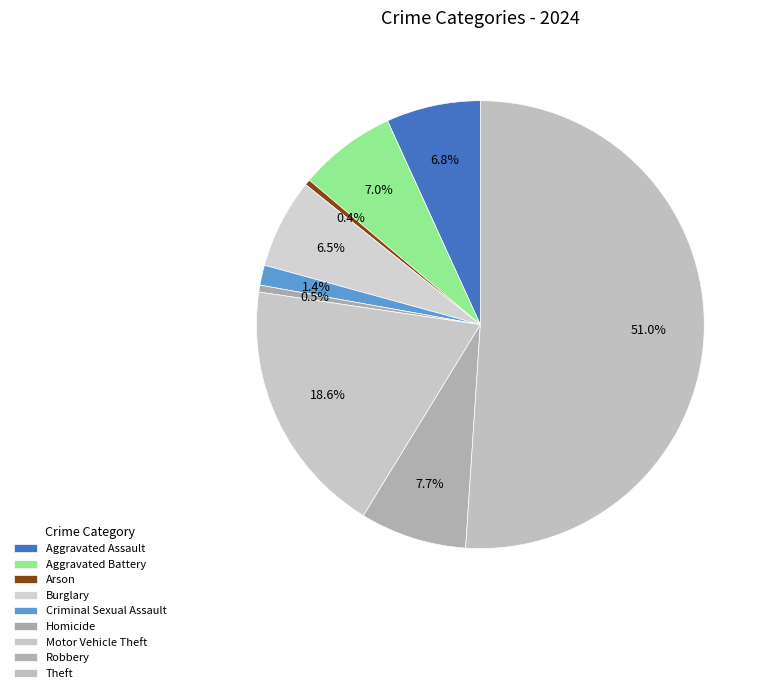

Rank the categories by value from lowest to highest.

Arson, Homicide, Criminal Sexual Assault, Burglary, Aggravated Assault, Aggravated Battery, Robbery, Motor Vehicle Theft, Theft